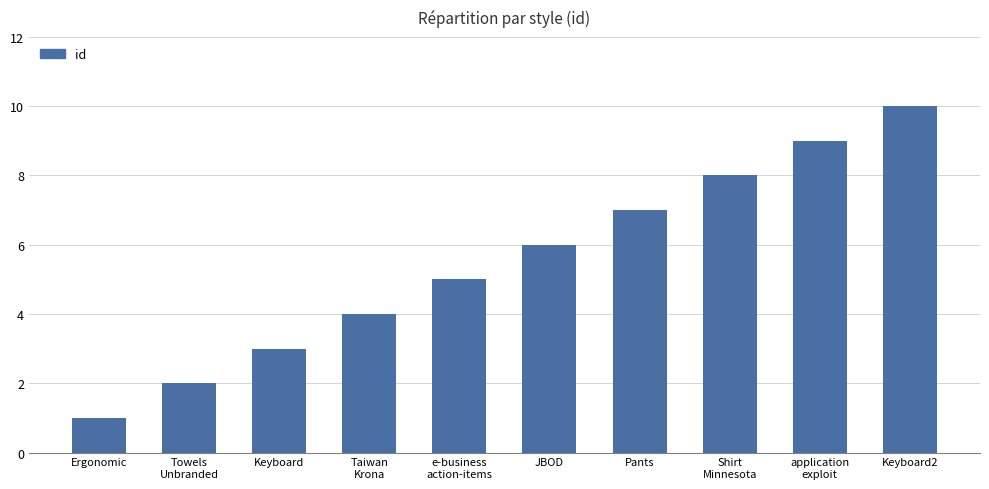

Which category has the highest value across all series?

Keyboard2